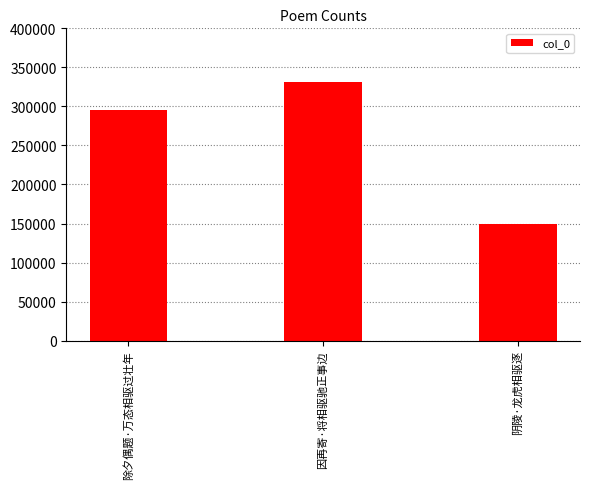

At which label is the value closest to 240193?

除夕偶题·万态相驱过壮年